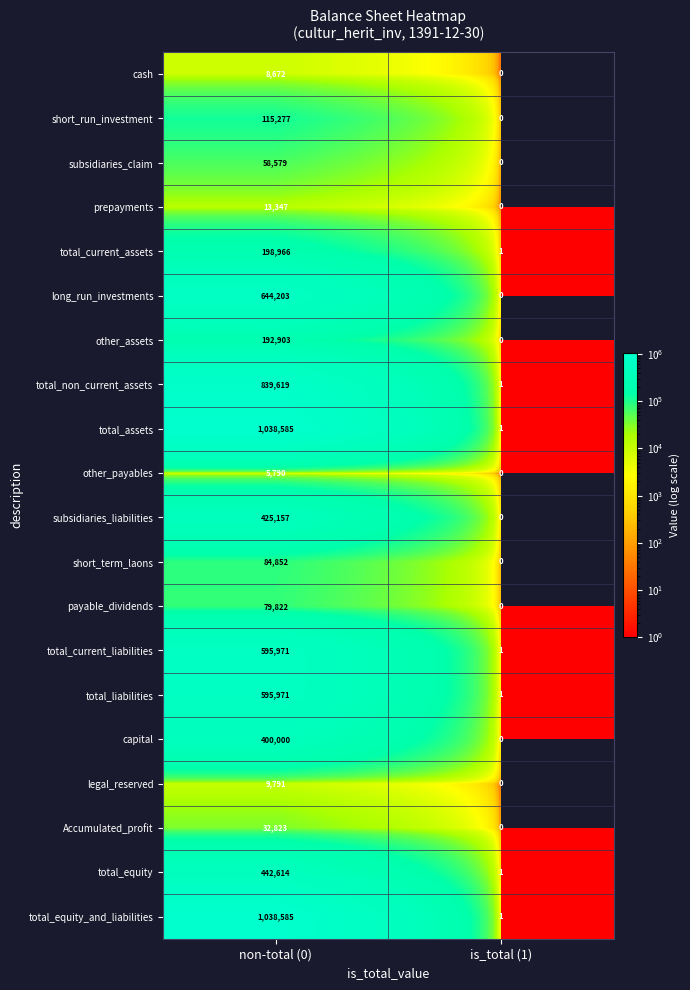

What is the total value across all series at is_total (1)?

7